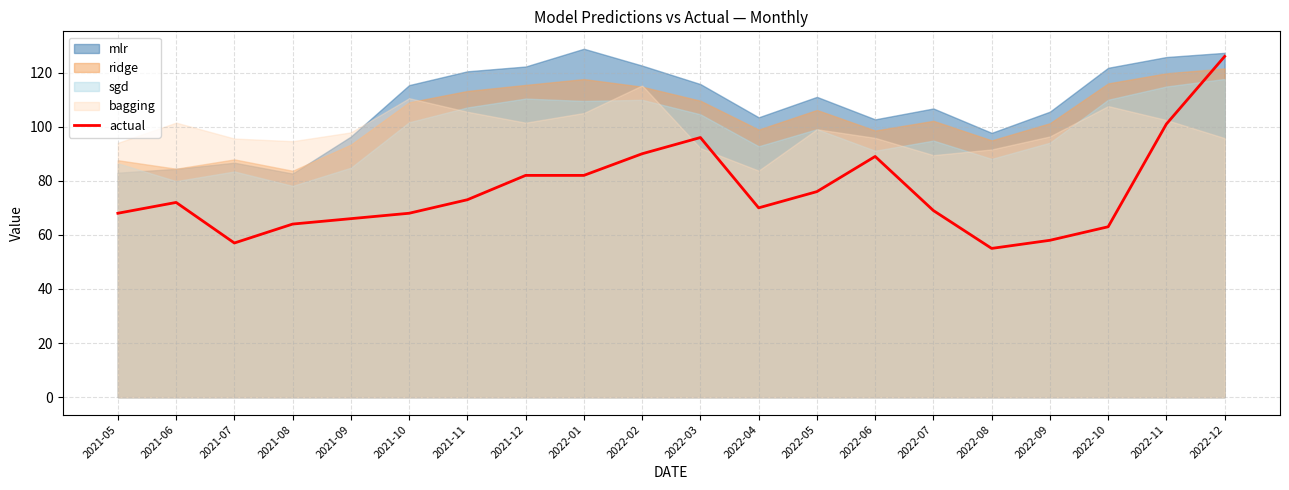

Does the chart display data point markers on the line(s)?

No